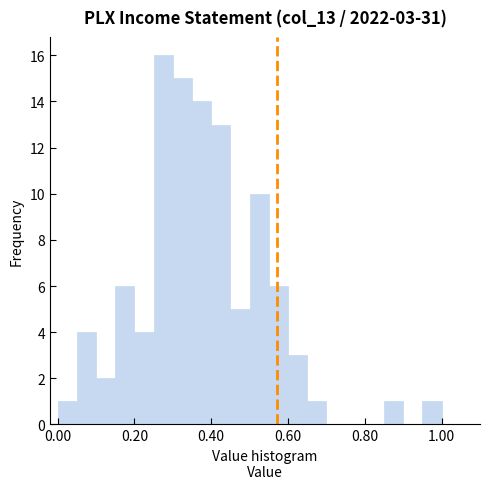

Around what value on the x-axis is the tallest bar? Give the approximate position of its centre, as read against the axis.

0.28